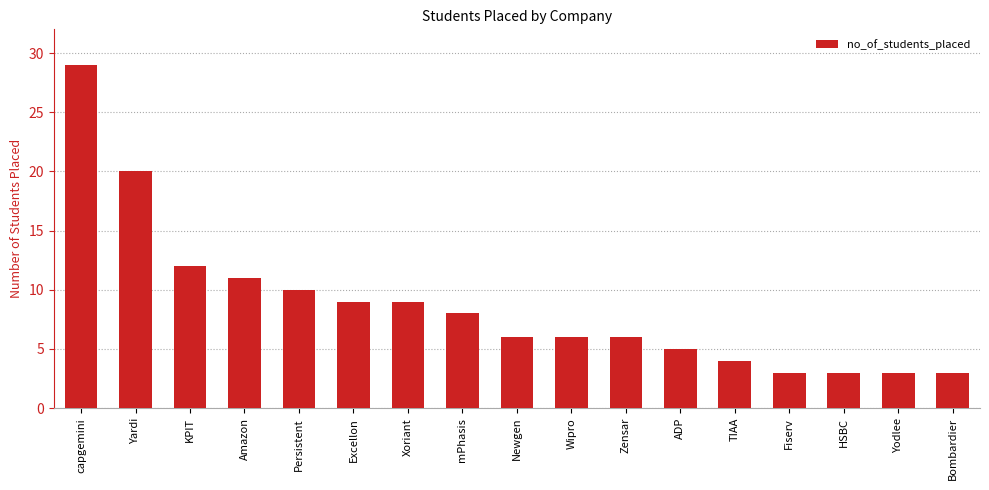

Reading left to right, extract all data points from this chart.

capgemini=29	Yardi=20	KPIT=12	Amazon=11	Persistent=10	Excellon=9	Xoriant=9	mPhasis=8	Newgen=6	Wipro=6	Zensar=6	ADP=5	TIAA=4	Fiserv=3	HSBC=3	Yodlee=3	Bombardier=3